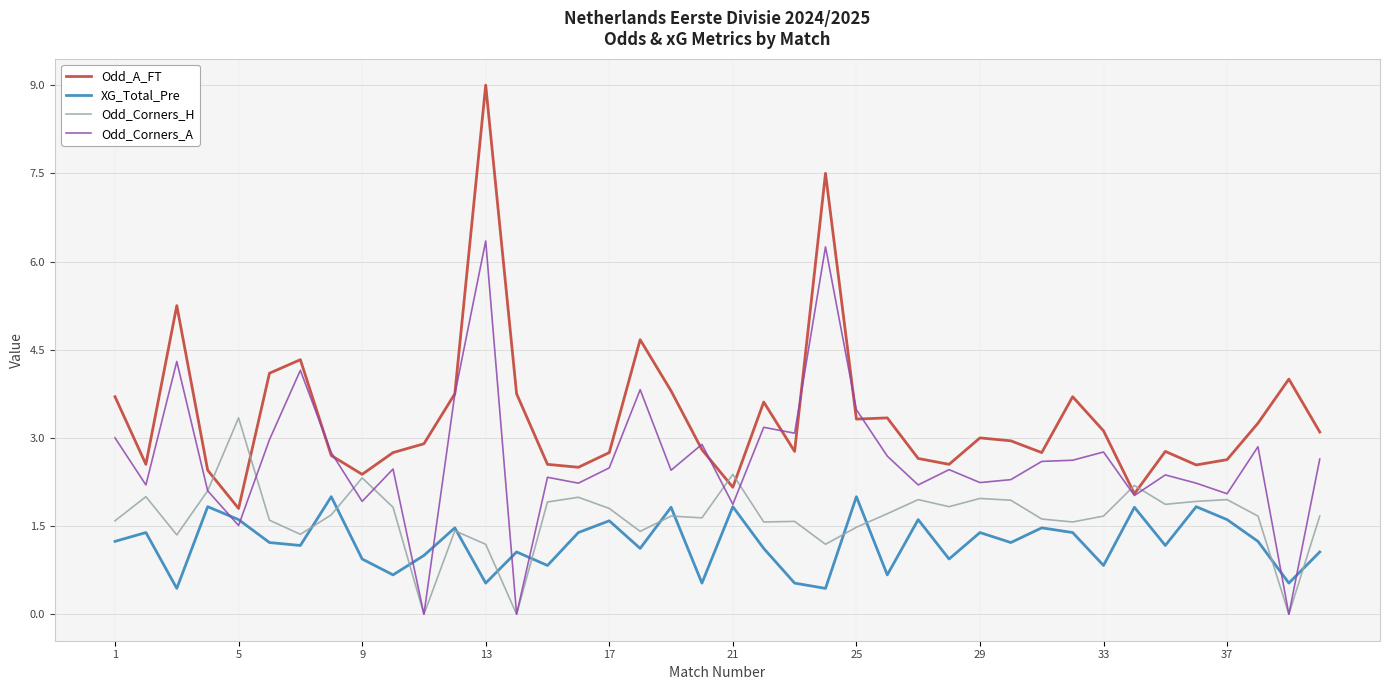

What is the greatest value displayed?

9.0